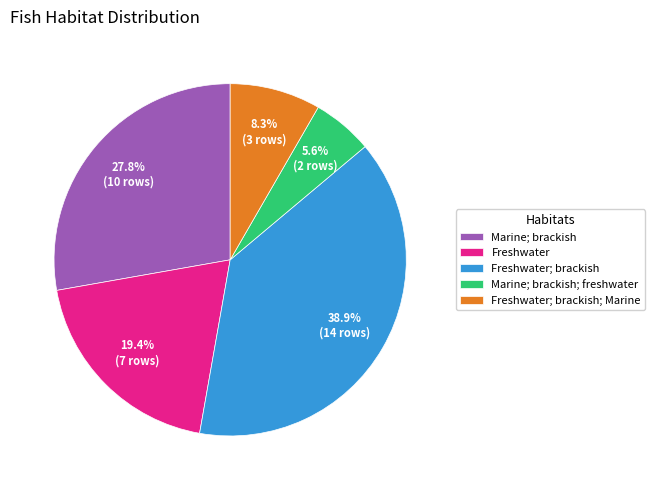

Is there any slice that represents more than half of the pie?

No